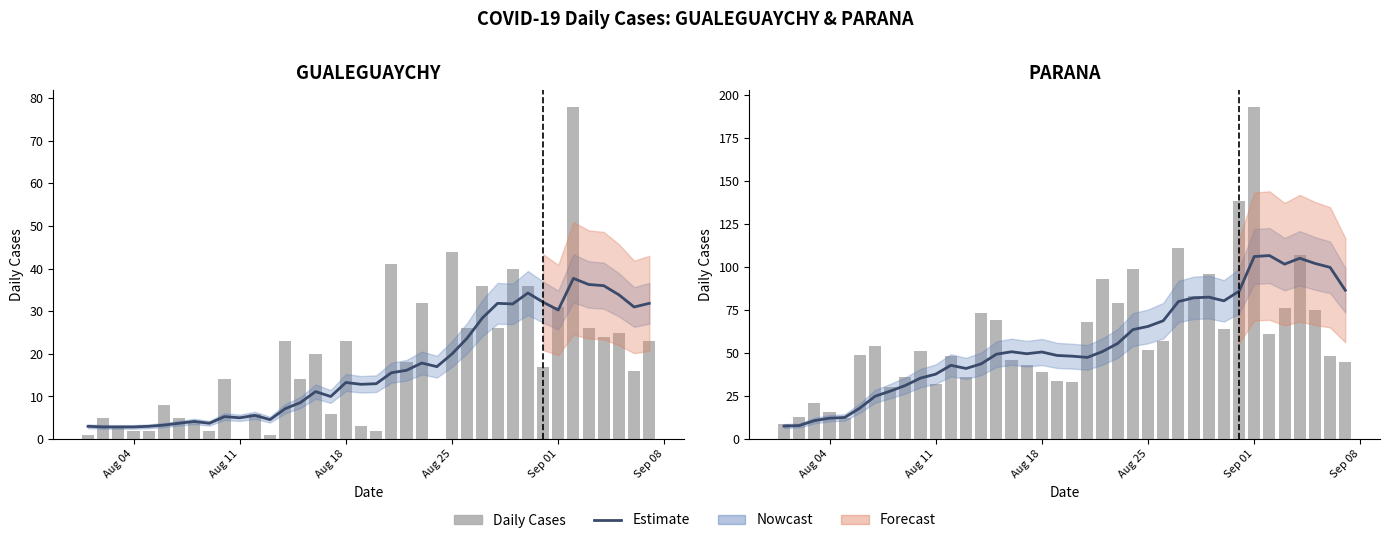

True or false: Daily Cases has a value of 4.9 at Aug 18.

False